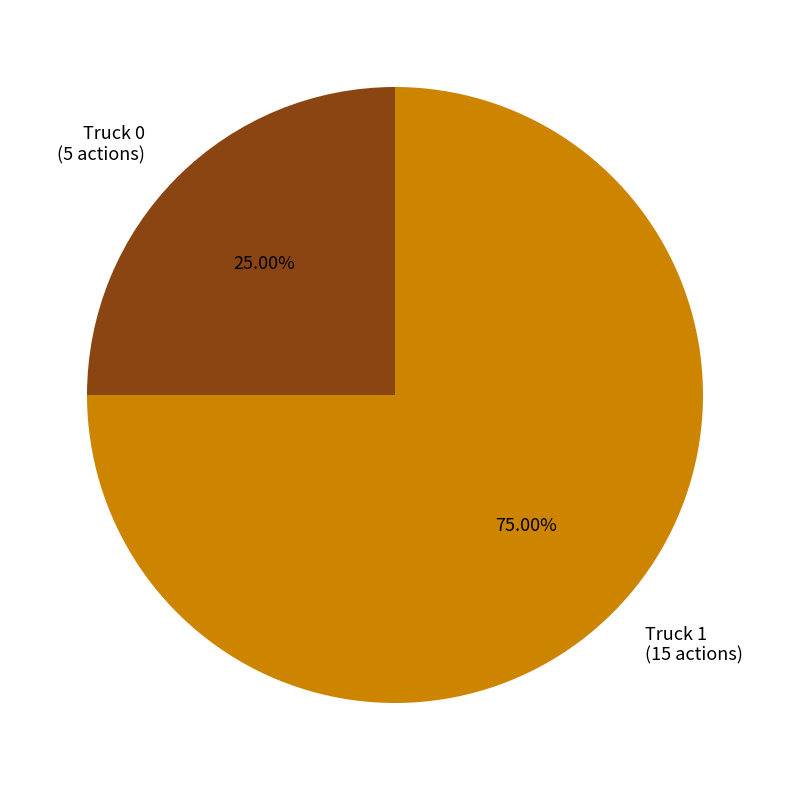

What portion of the pie excludes Truck 1?

25.0%